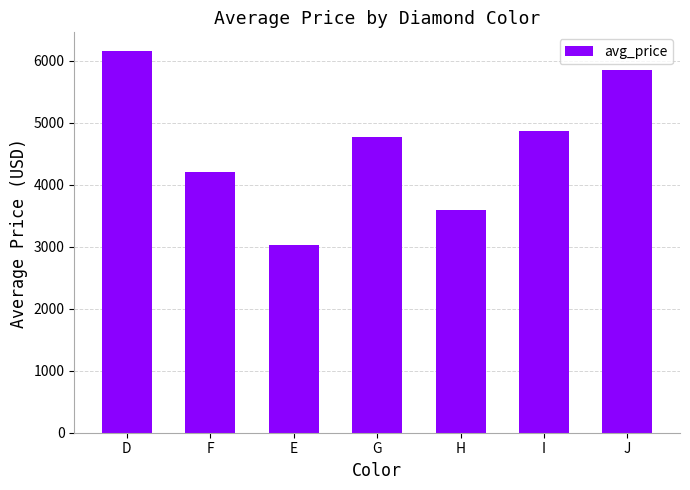

List the labels in order of value, smallest first.

E, H, F, G, I, J, D